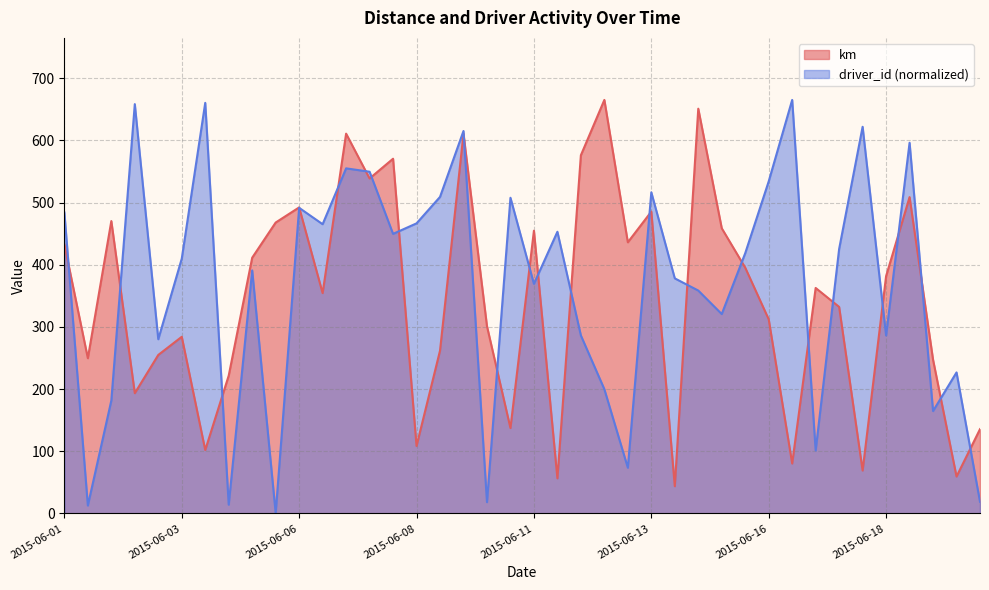

Rank the series at 2015-06-18 from lowest to highest value.

driver_id (normalized), km